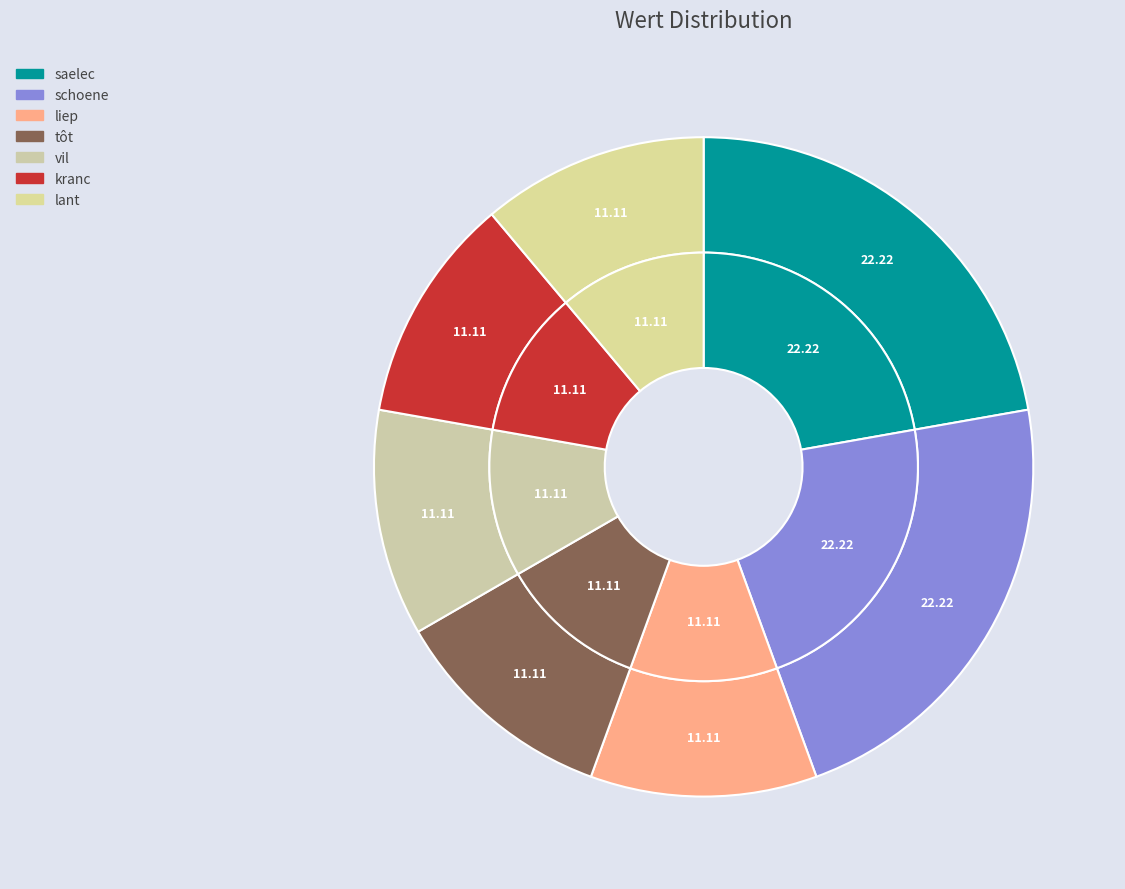

Does liep represent more than half of the total?

No